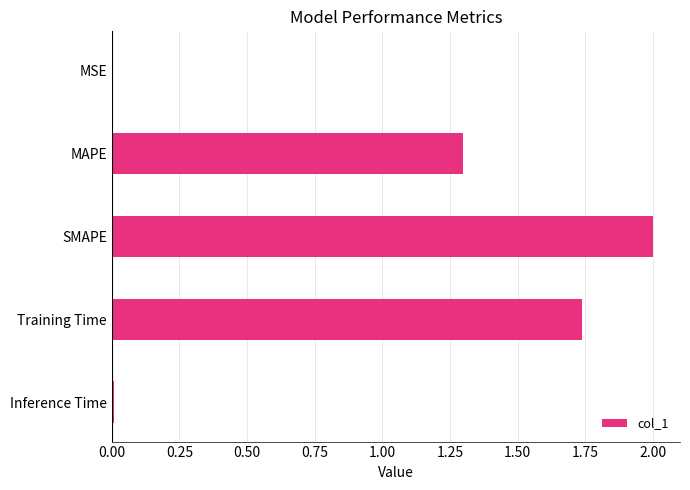

Where is the data nearest to the value 1?

MAPE